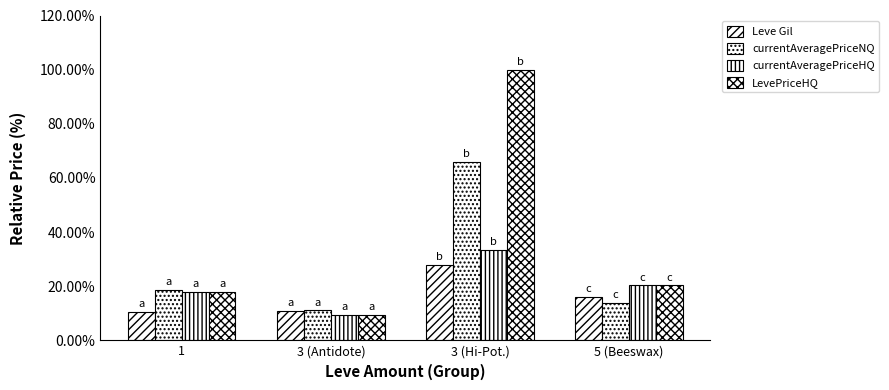

What is the total value across all series at 1?

65.0